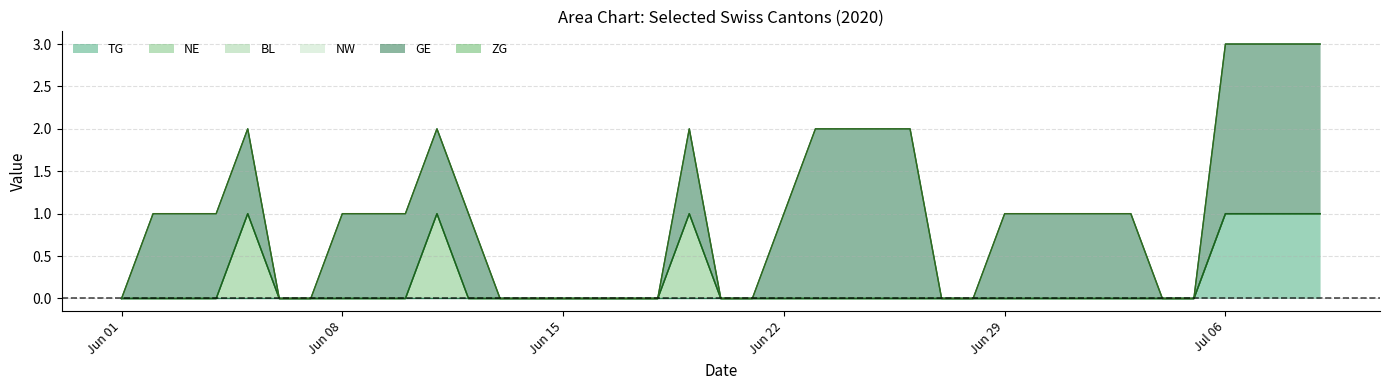

The value of ZG at 12 is 0. True or false?

True